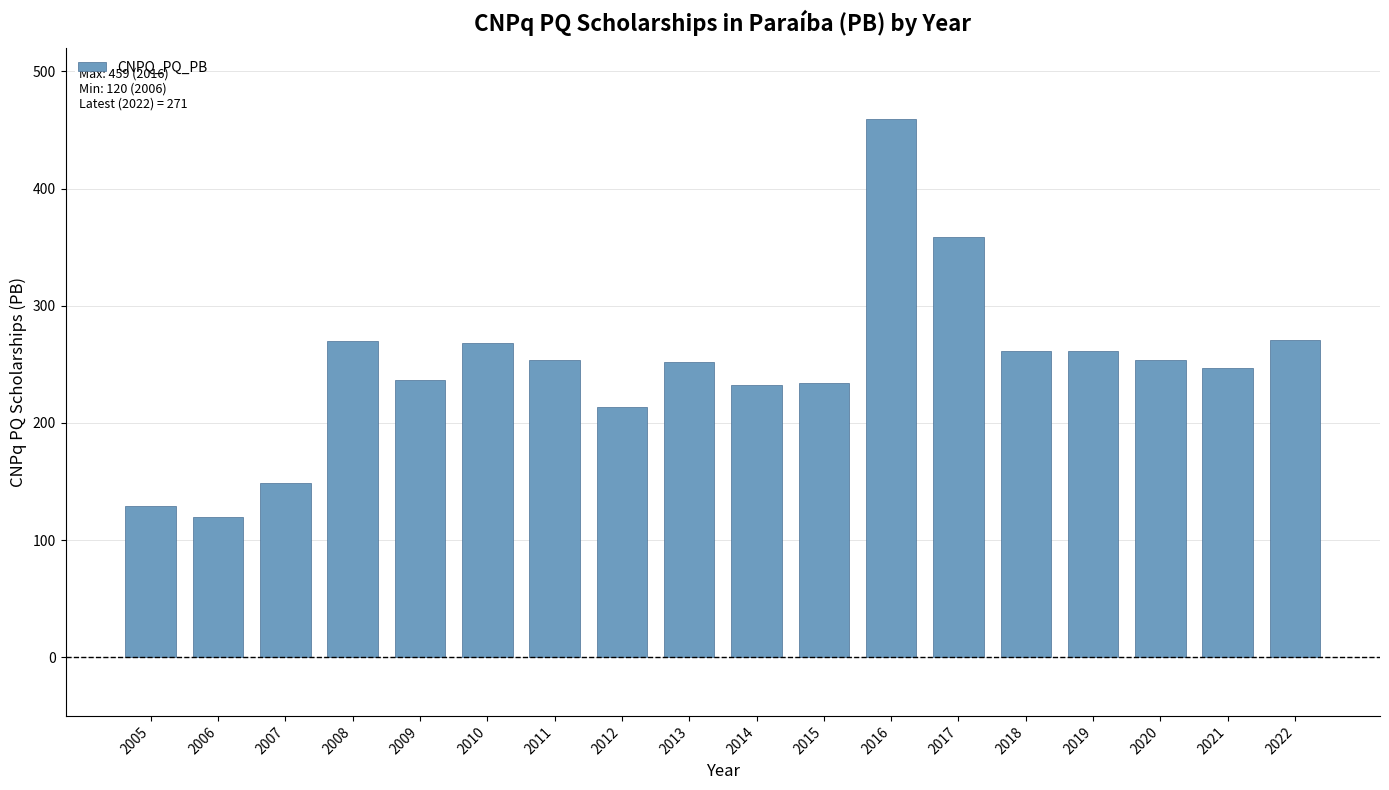

What is the average value?

248